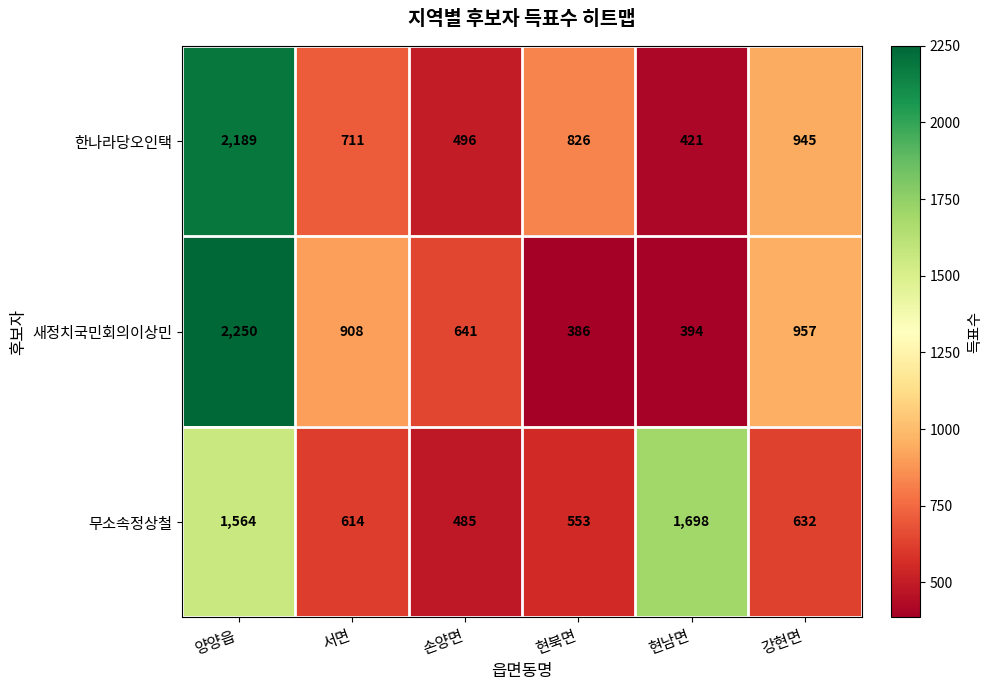

The value of 한나라당오인택 at 현북면 is 435. True or false?

False